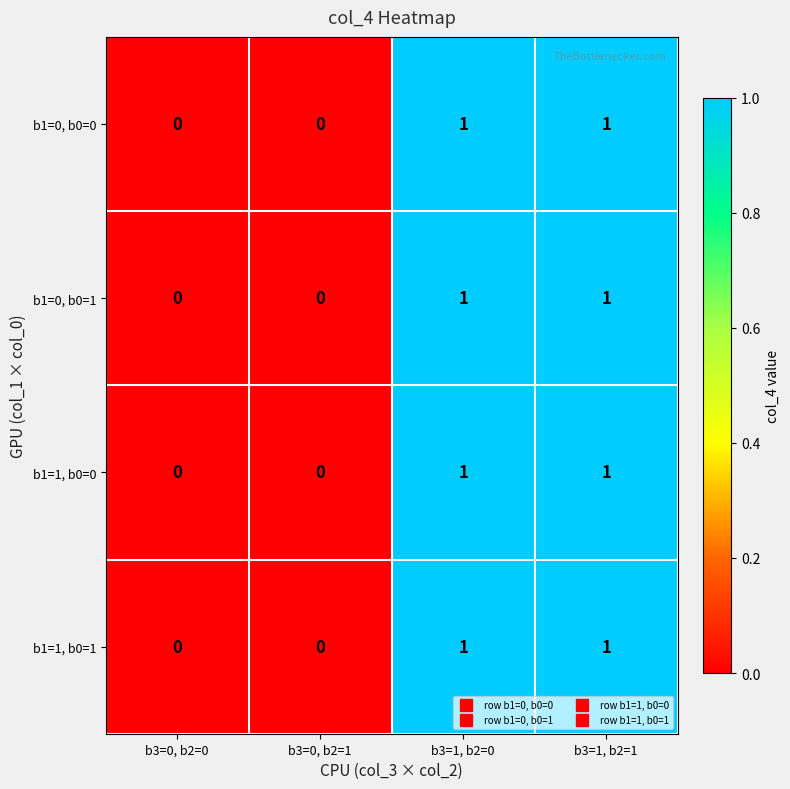

Reading left to right, list all the values displayed in this chart.

b1=0, b0=0: b3=0, b2=0=0	b3=0, b2=1=0	b3=1, b2=0=1	b3=1, b2=1=1
b1=0, b0=1: b3=0, b2=0=0	b3=0, b2=1=0	b3=1, b2=0=1	b3=1, b2=1=1
b1=1, b0=0: b3=0, b2=0=0	b3=0, b2=1=0	b3=1, b2=0=1	b3=1, b2=1=1
b1=1, b0=1: b3=0, b2=0=0	b3=0, b2=1=0	b3=1, b2=0=1	b3=1, b2=1=1